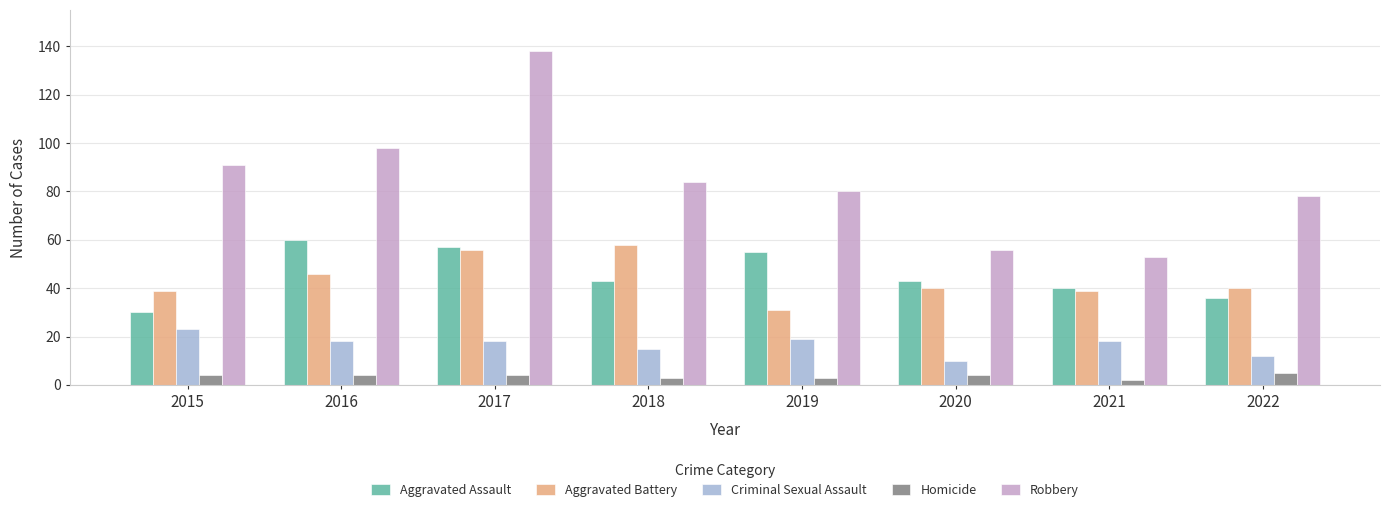

What is the value of the Aggravated Battery bar at the 6th from the left?

40